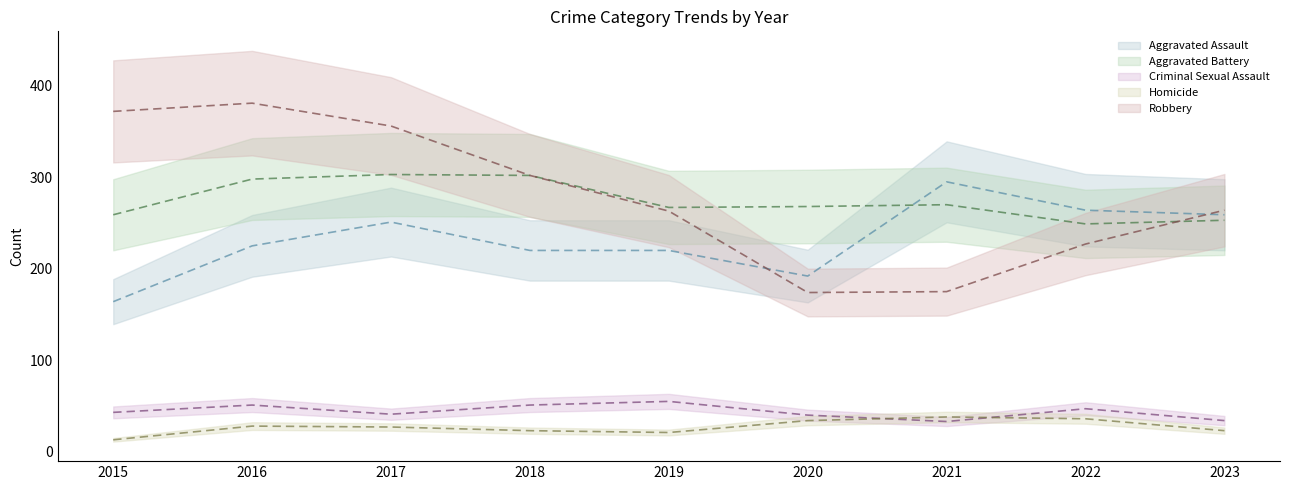

In Aggravated Battery, how many points are lower than both neighbors (excluding endpoints)?

2